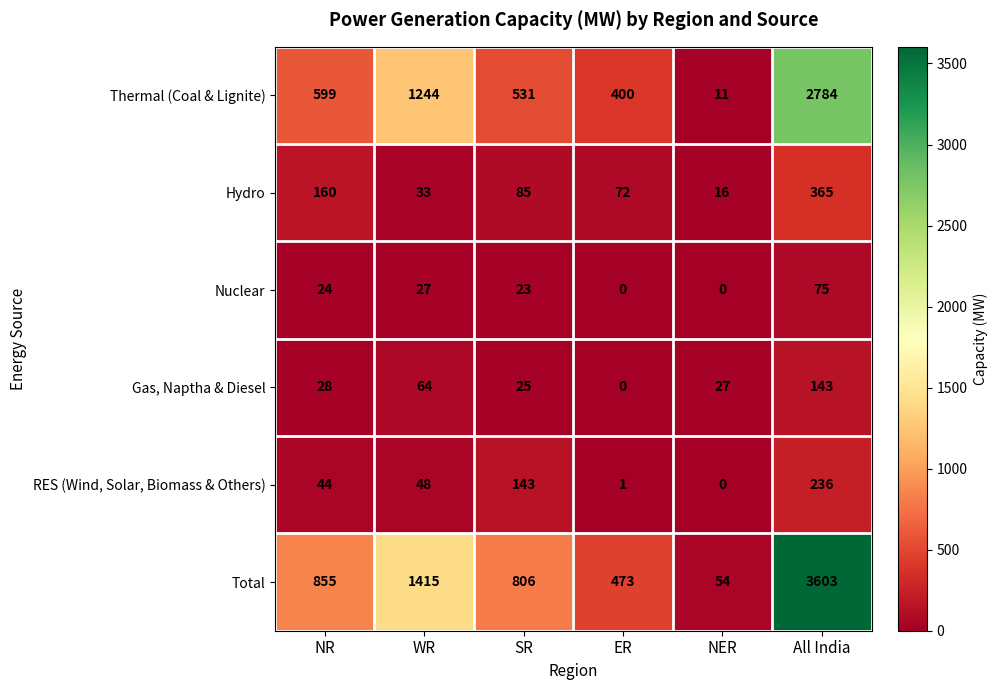

At how many categories does at least one series exceed 716?

4